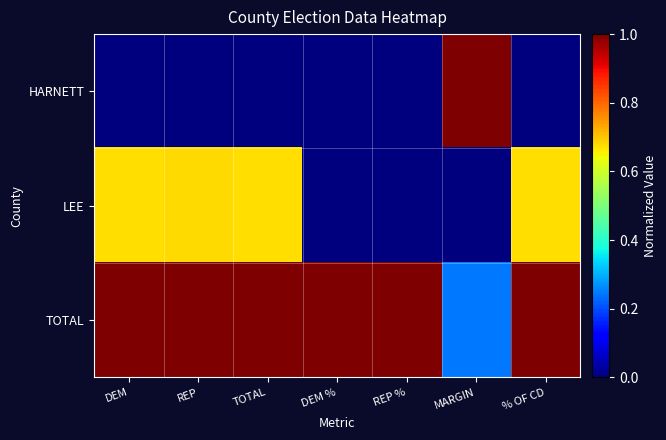

Which series changed the most between DEM % and MARGIN?

HARNETT